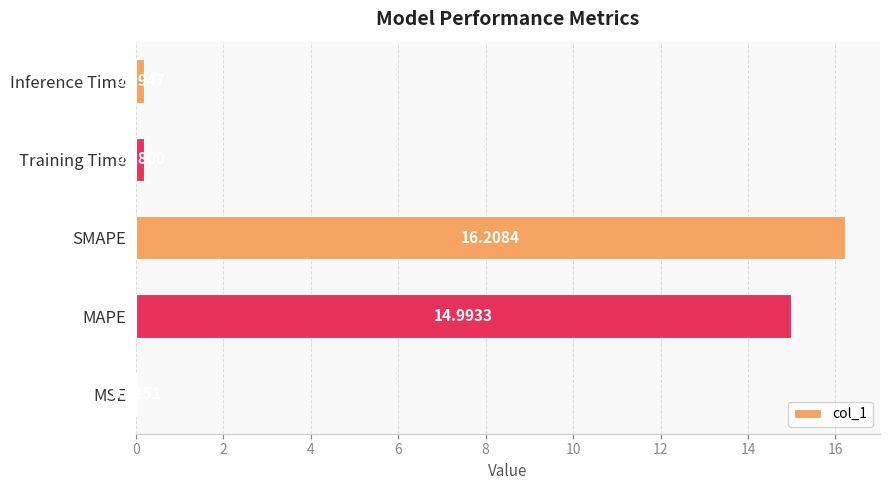

What is the sum of the values at SMAPE and Inference Time?

16.4